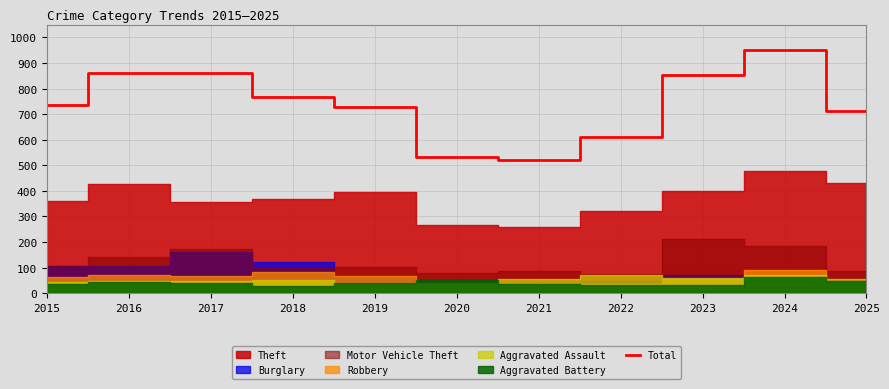

True or false: there are more than 1 points higher than both neighbors.

True